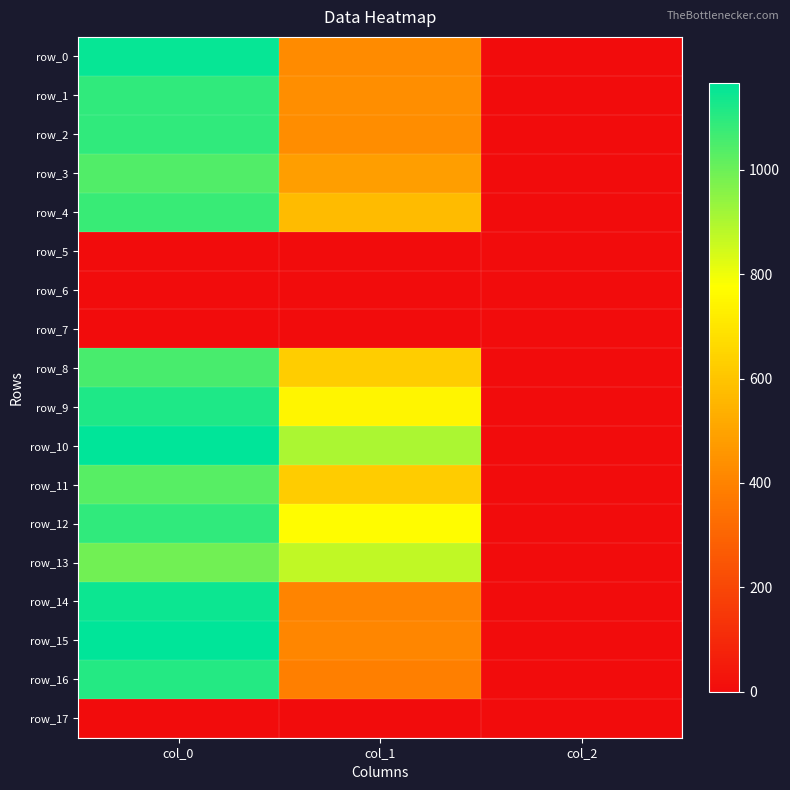

Between col_0 and col_2, which series saw the biggest shift?

row_10